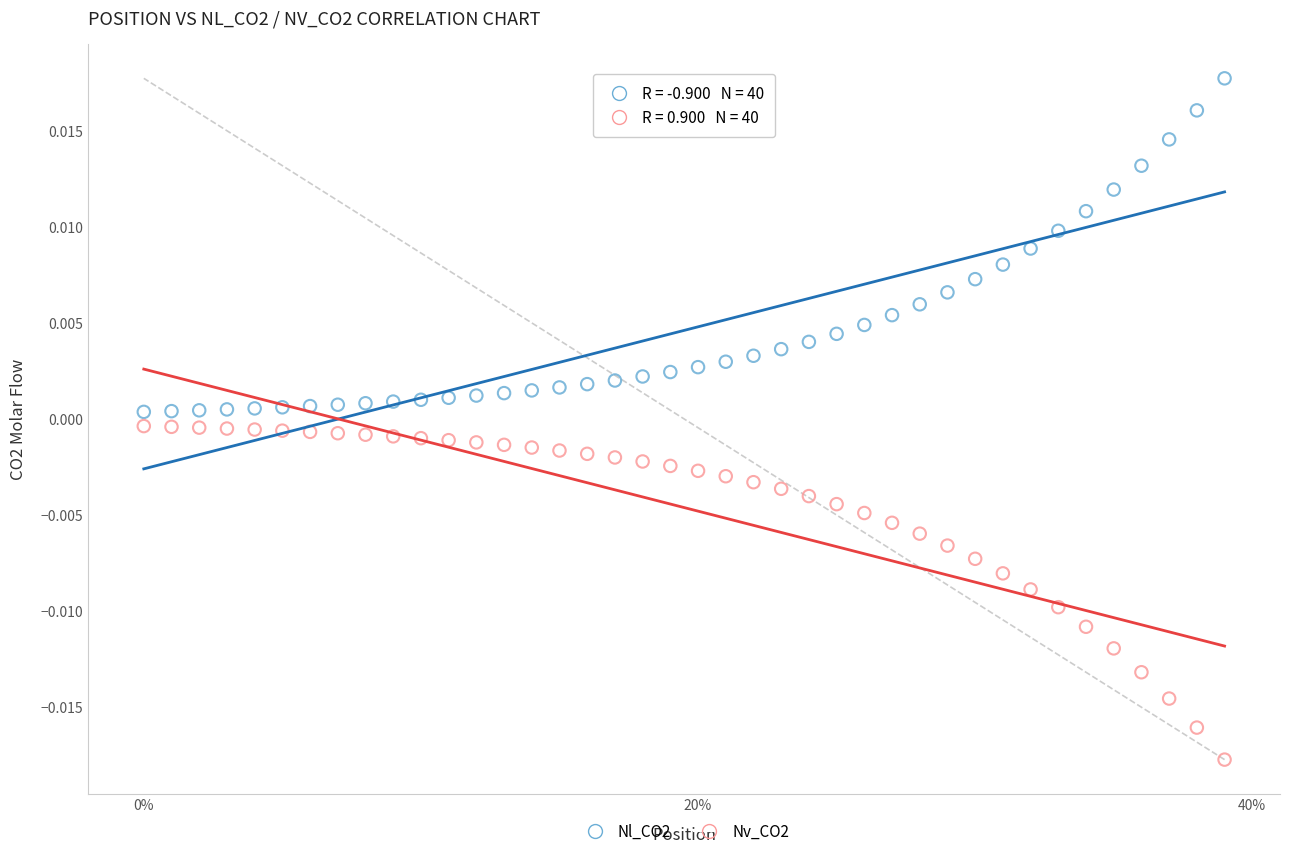

Which series contains the lowest Y value?

Nv_CO2